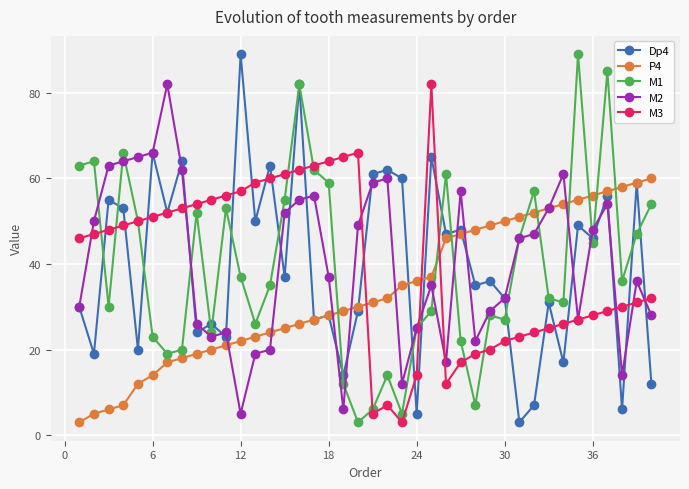

What is the value of the P4 point at the 13th from the left?

23